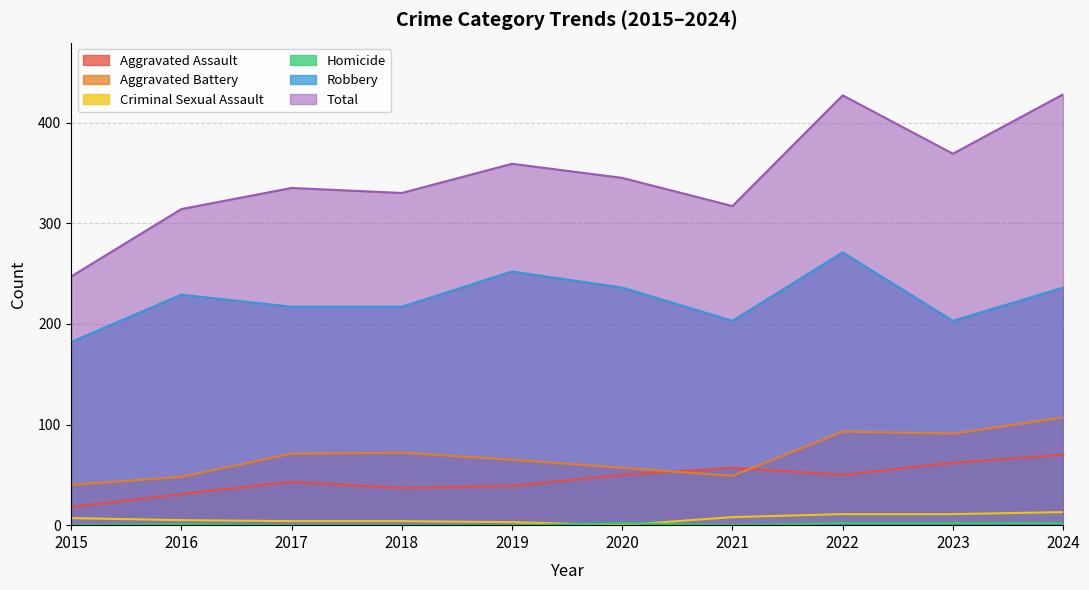

What is the difference between the second highest and minimum values in the Total series?

180